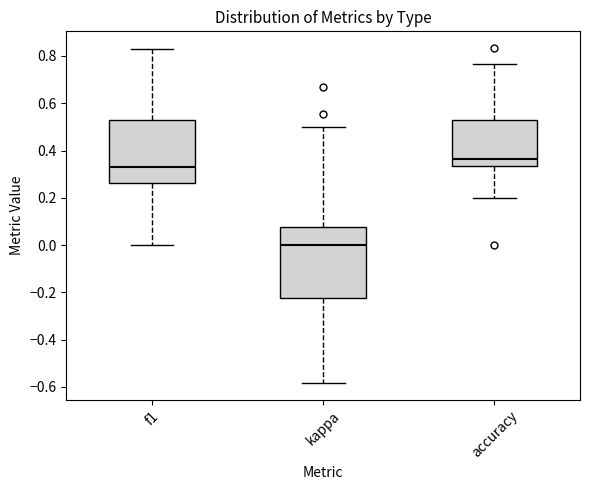

Reading left to right, read every box against the y-axis: the position of its median line, the range the box covers, and the ends of its whiskers. The values are not printed on the chart, so give them approximately, as read against the axis.

f1: median 0.34, box 0.26 to 0.52, whiskers 0.00 to 0.82
kappa: median 0.00, box -0.22 to 0.08, whiskers -0.58 to 0.50
accuracy: median 0.36, box 0.34 to 0.52, whiskers 0.20 to 0.76